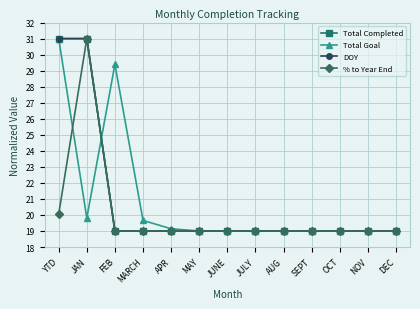

Count the number of data series in this chart.

4